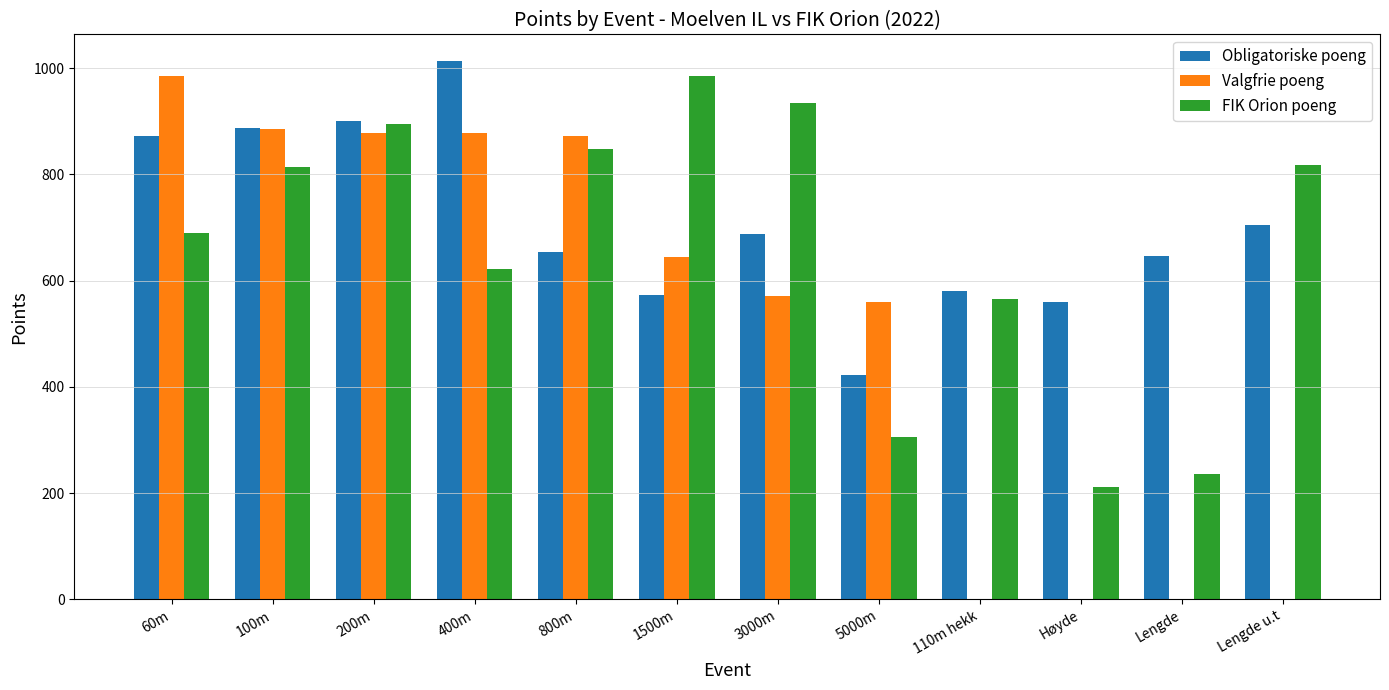

Are the bars grouped side by side (vs. stacked)?

Yes